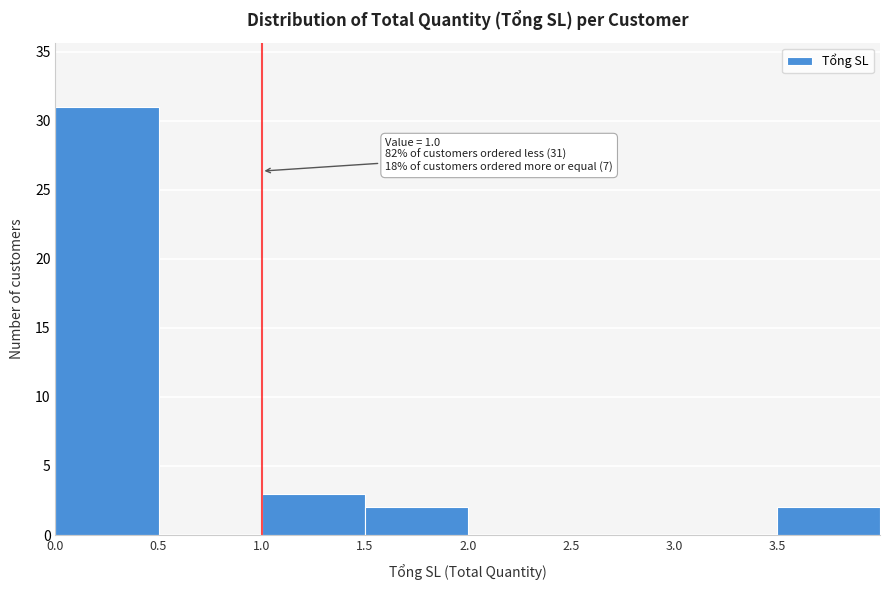

Over which range of the x-axis is the bar tallest?

0.0 to 0.5